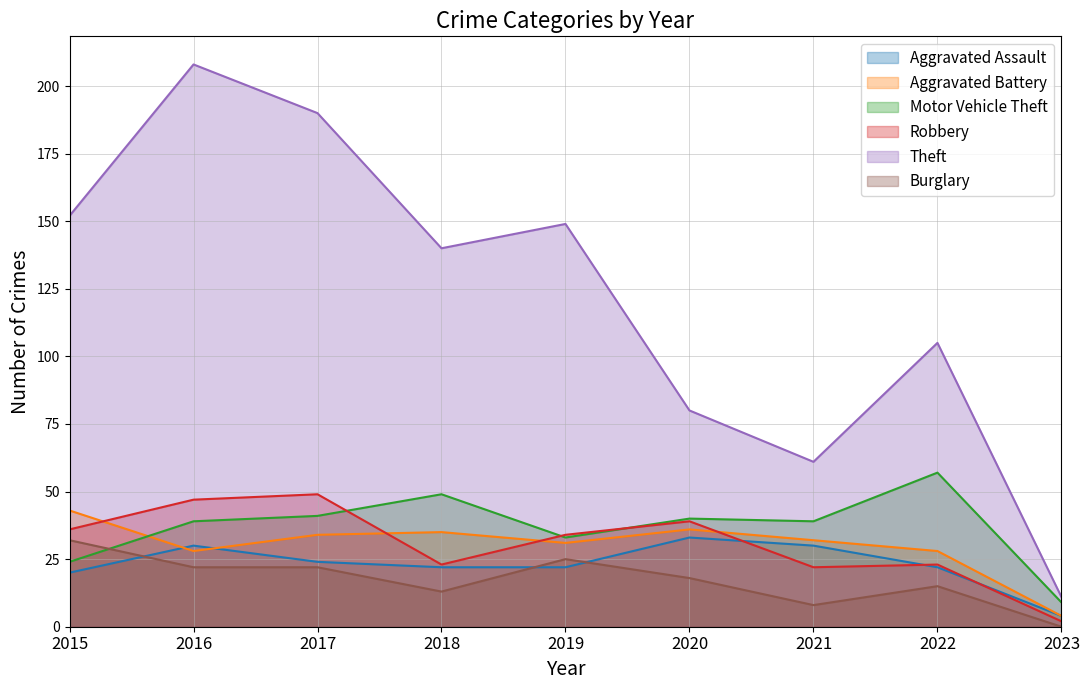

In Burglary, how many points are higher than both neighbors (excluding endpoints)?

2